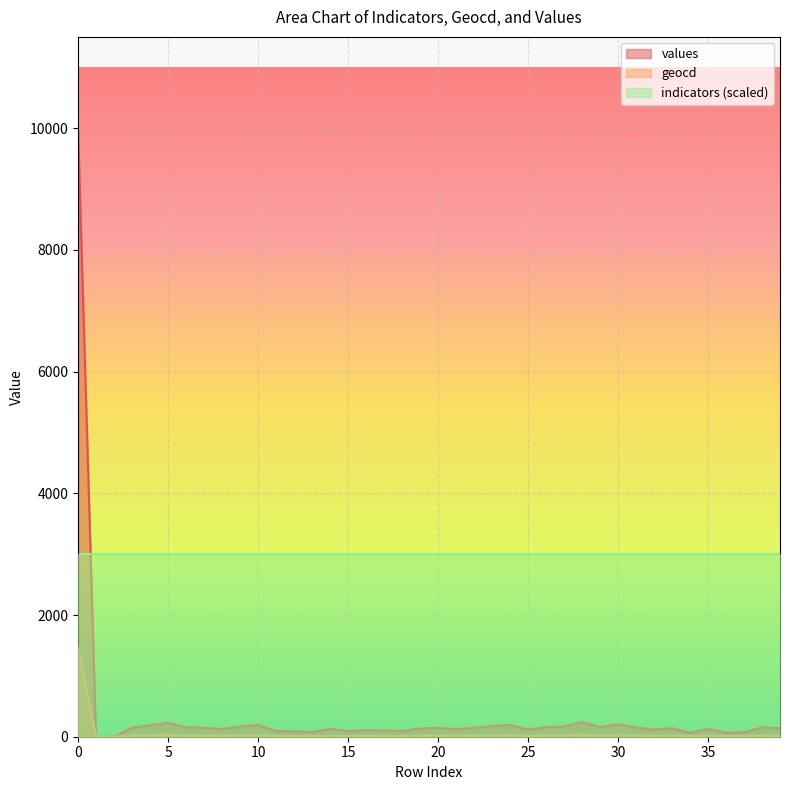

Read the geocd value at 39, to the nearest 10.

20